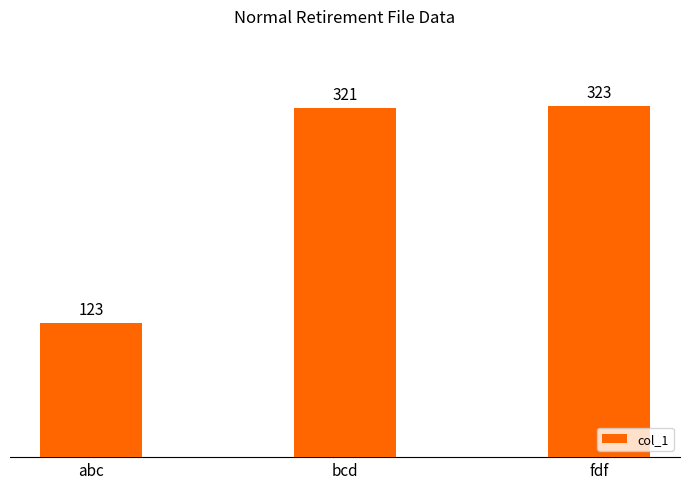

At which category does the chart reach its minimum across all series?

abc